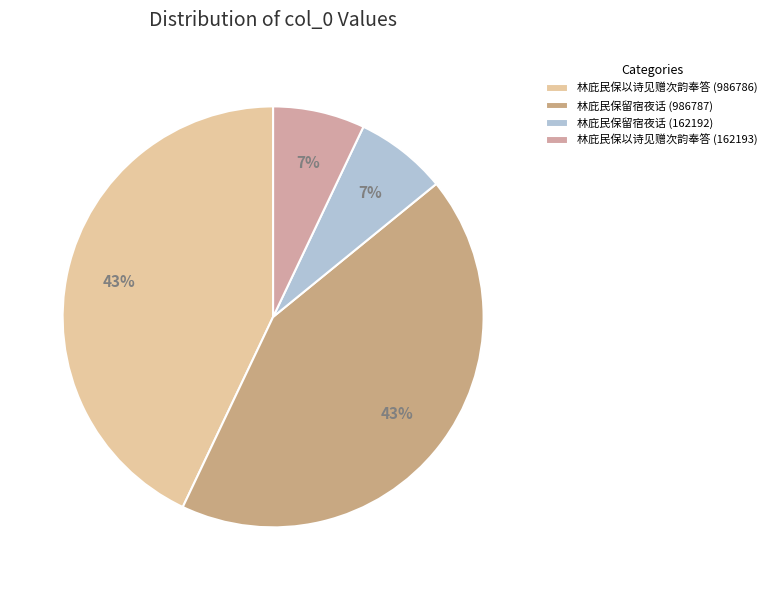

Rank the categories by value from highest to lowest.

林庇民保留宿夜话 (986787), 林庇民保以诗见赠次韵奉答 (986786), 林庇民保以诗见赠次韵奉答 (162193), 林庇民保留宿夜话 (162192)